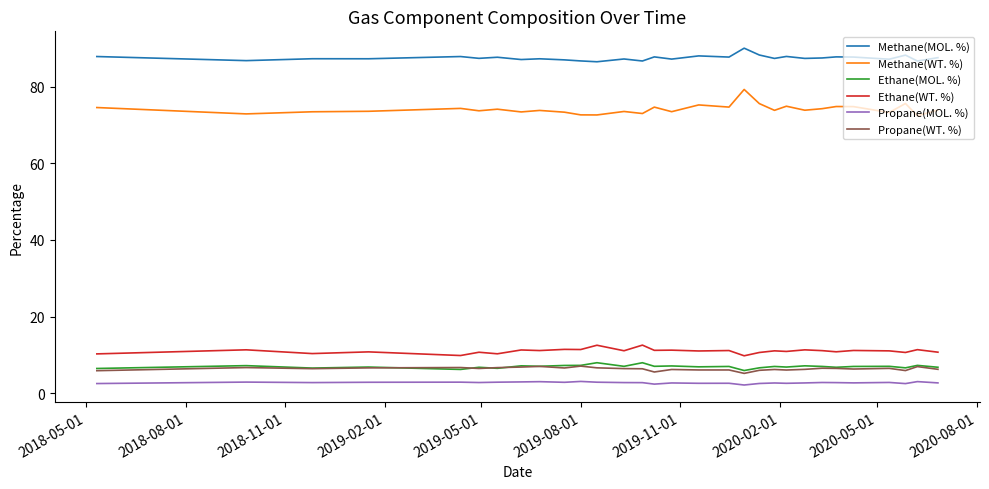

Which series has the widest spread of values?

Methane(WT. %)